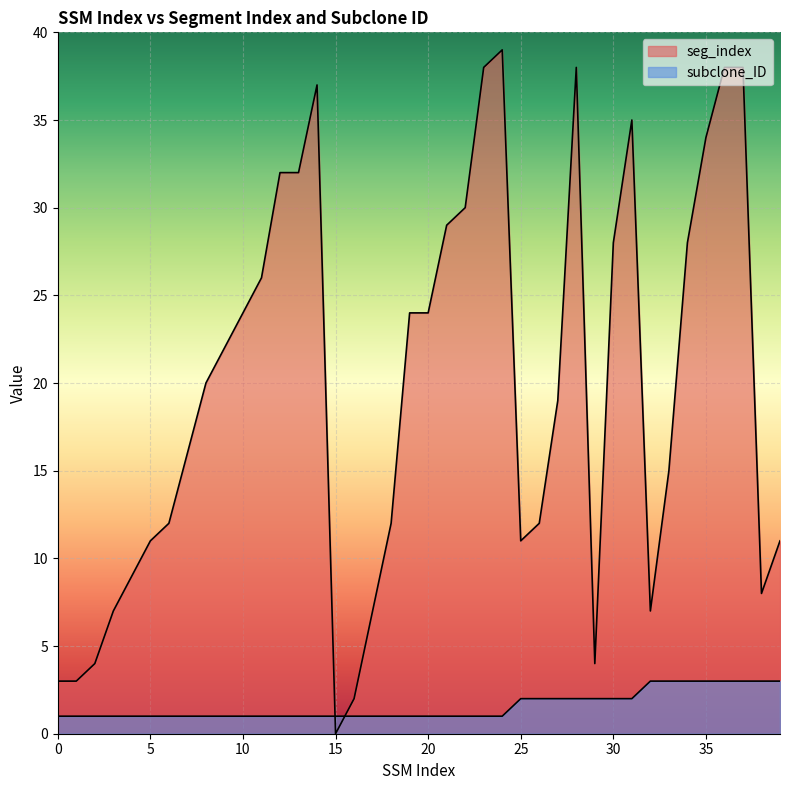

At which label does seg_index reach its peak?

24